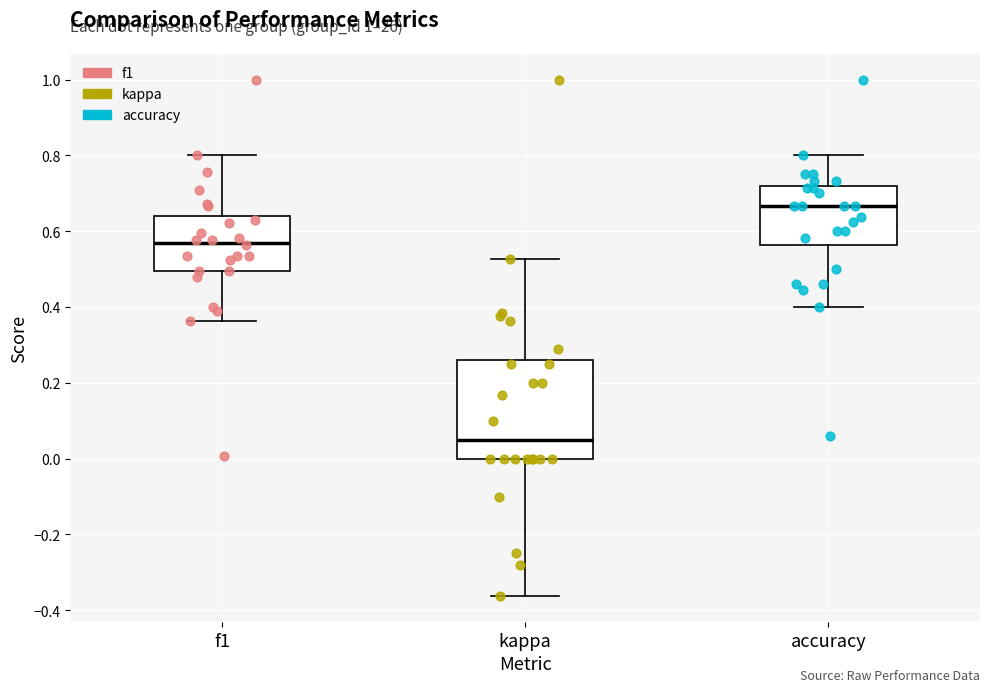

Where does the median line of the box for f1 sit on the y-axis? The values are not printed on the chart, so give them approximately, as read against the axis.

0.58